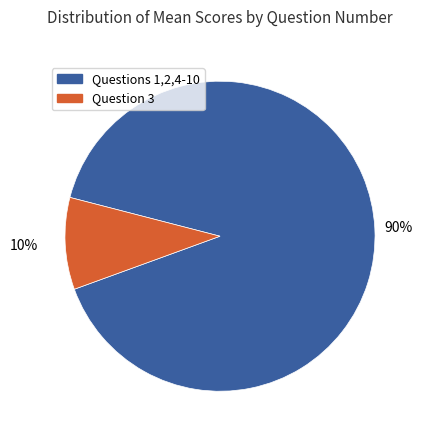

To the nearest percent, what is the average slice percentage?

50%